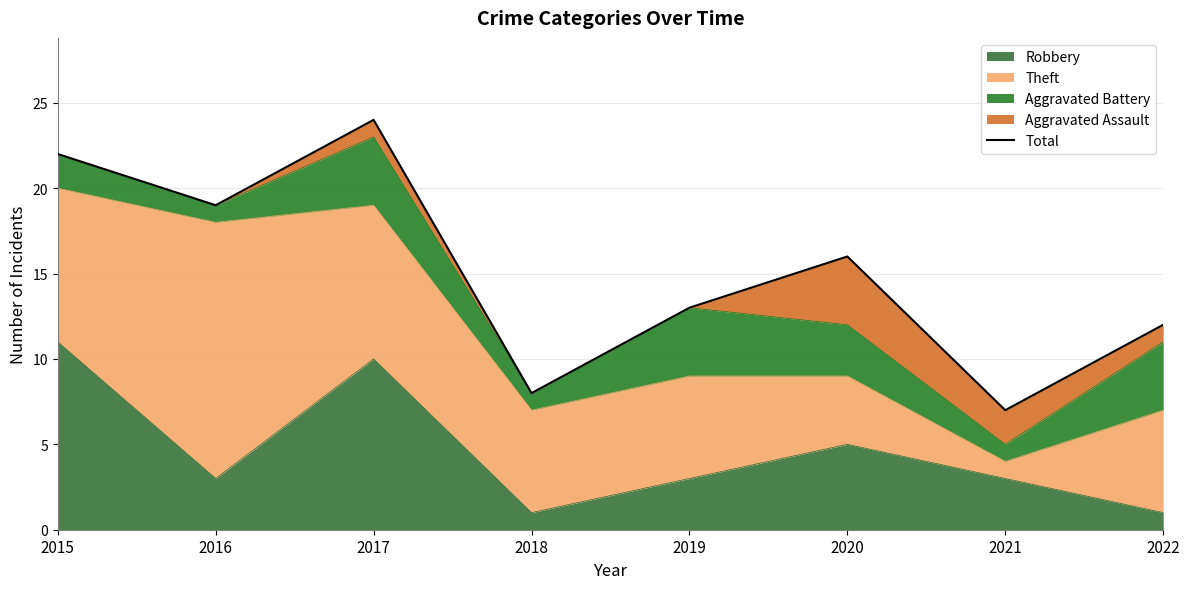

What is the change in value from 2017 to 2021?

-17